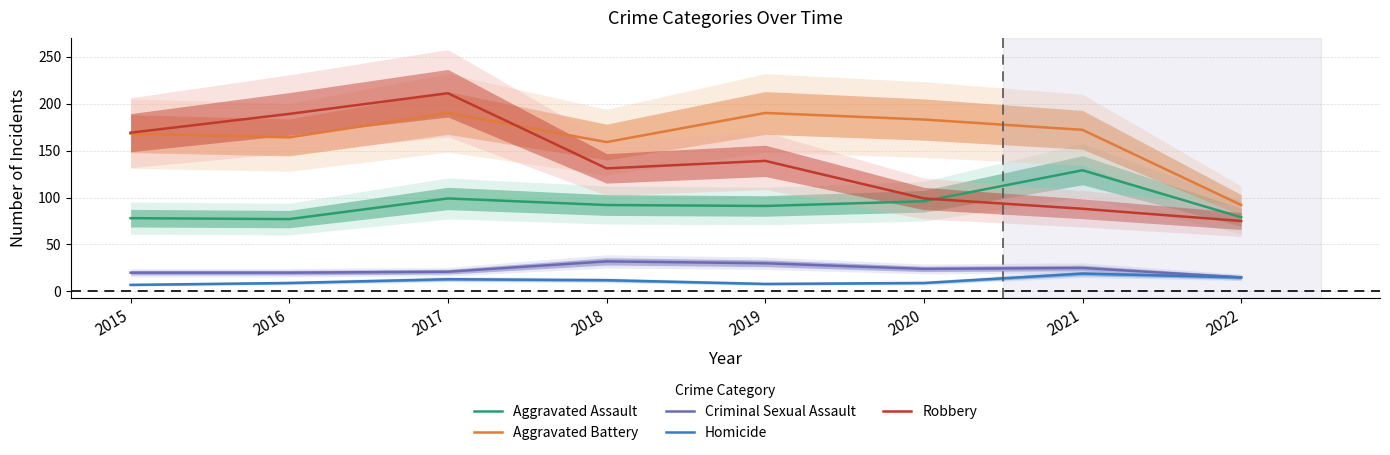

The value of Aggravated Battery at 2016 is 164. True or false?

True